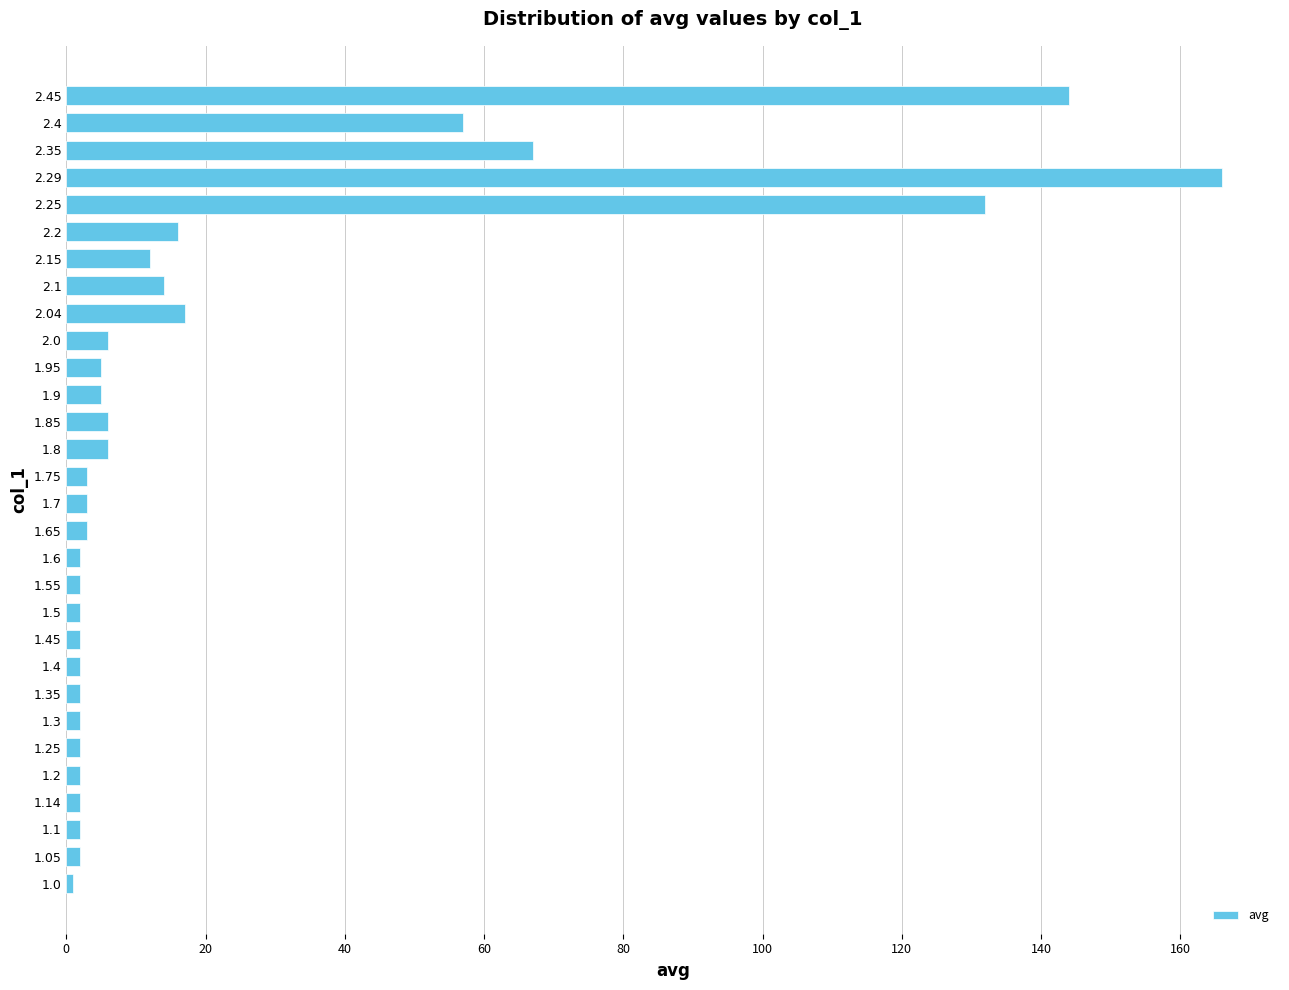

What is the difference between the second highest and second lowest values?

142